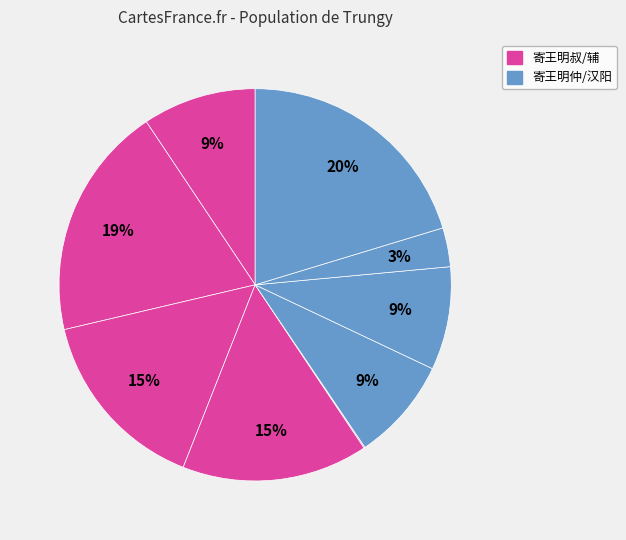

How many slices are in this pie chart?

9